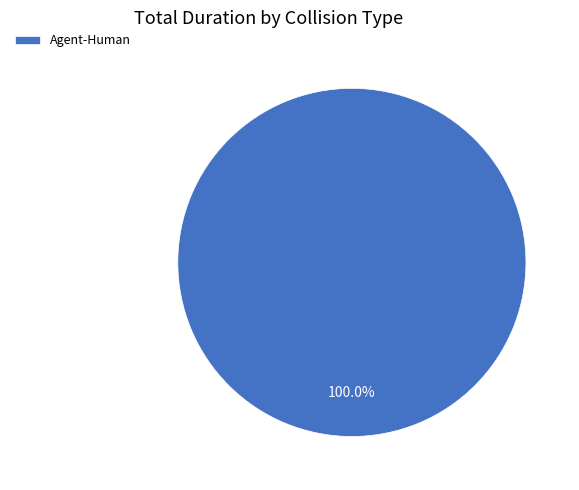

Count the number of slices in the pie.

1